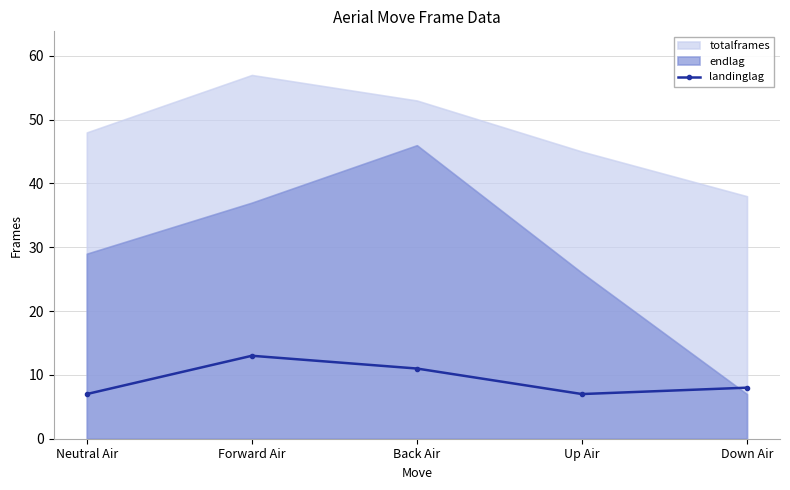

Which has a higher value, Up Air or Neutral Air?

Up Air